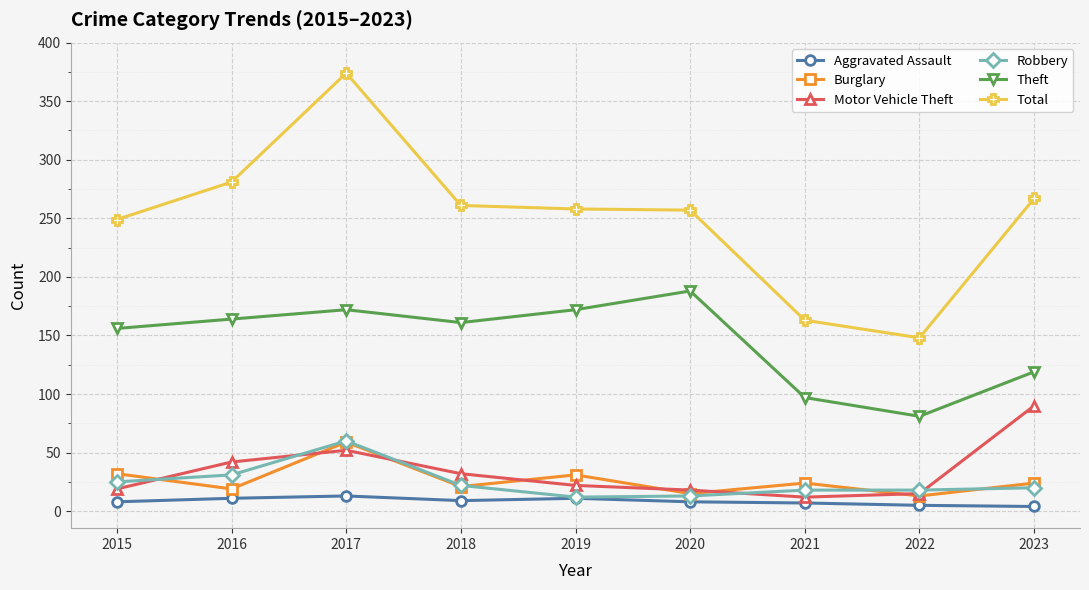

What is the difference between the maximum and second lowest values in the Burglary series?

44